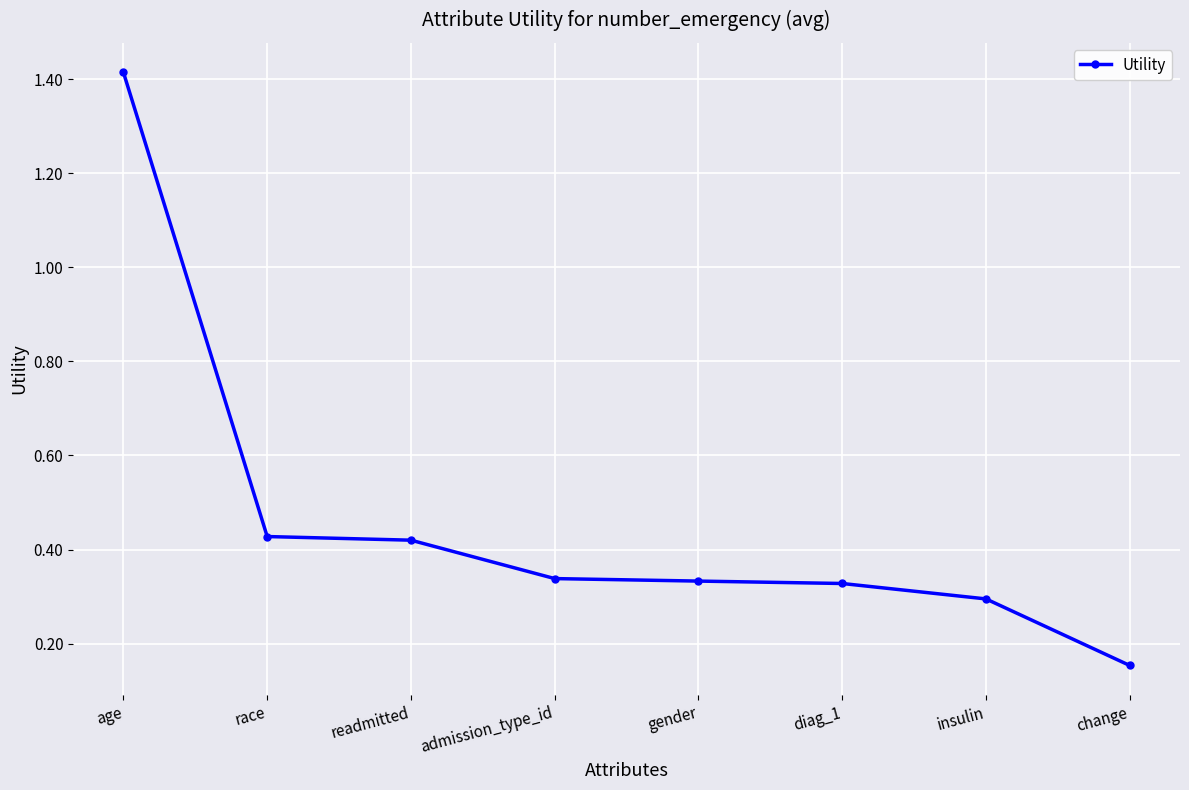

What position from the right is insulin?

2